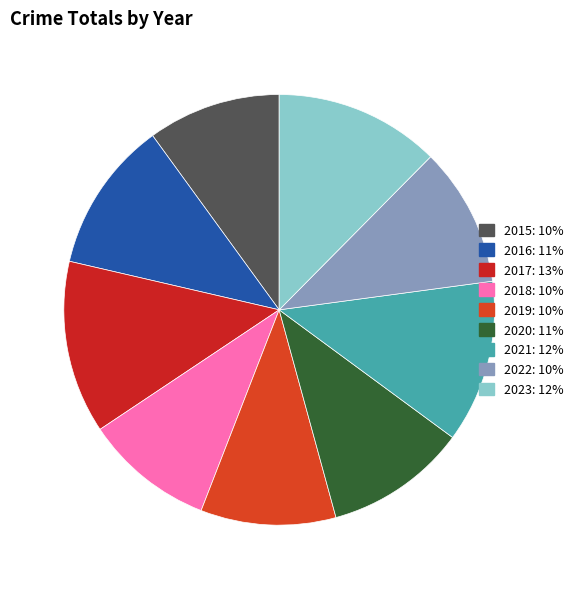

Does 2015 account for over 50% of the chart?

No